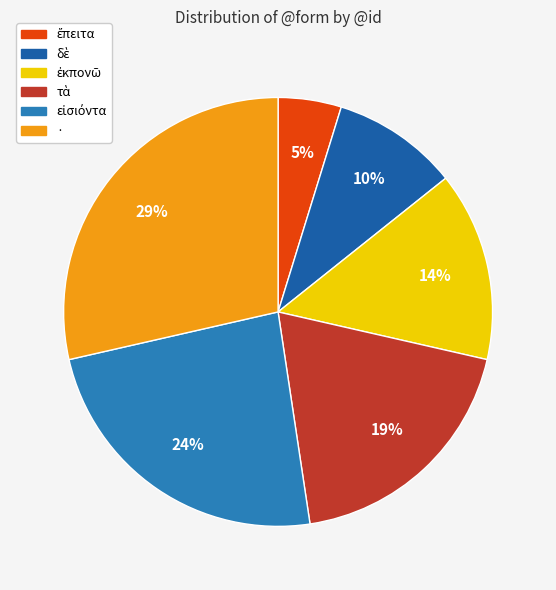

How many slices are in this pie chart?

6